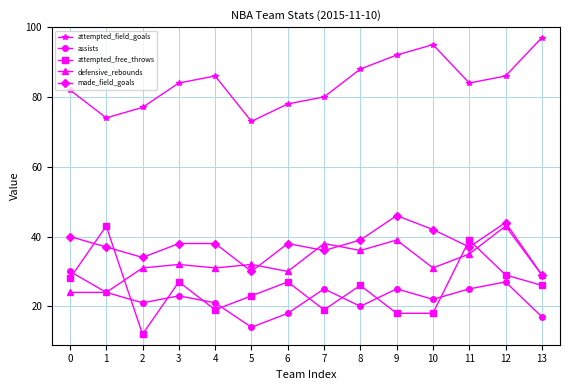

How many interior local valleys does the assists series have?

4